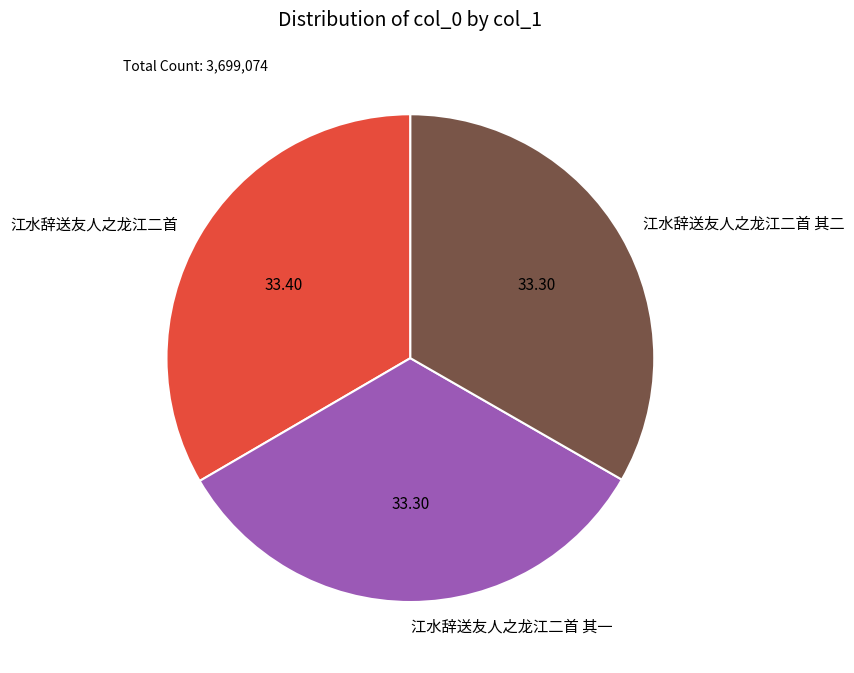

Is the sum of 江水辞送友人之龙江二首 其二 and 江水辞送友人之龙江二首 其一 greater than half?

Yes